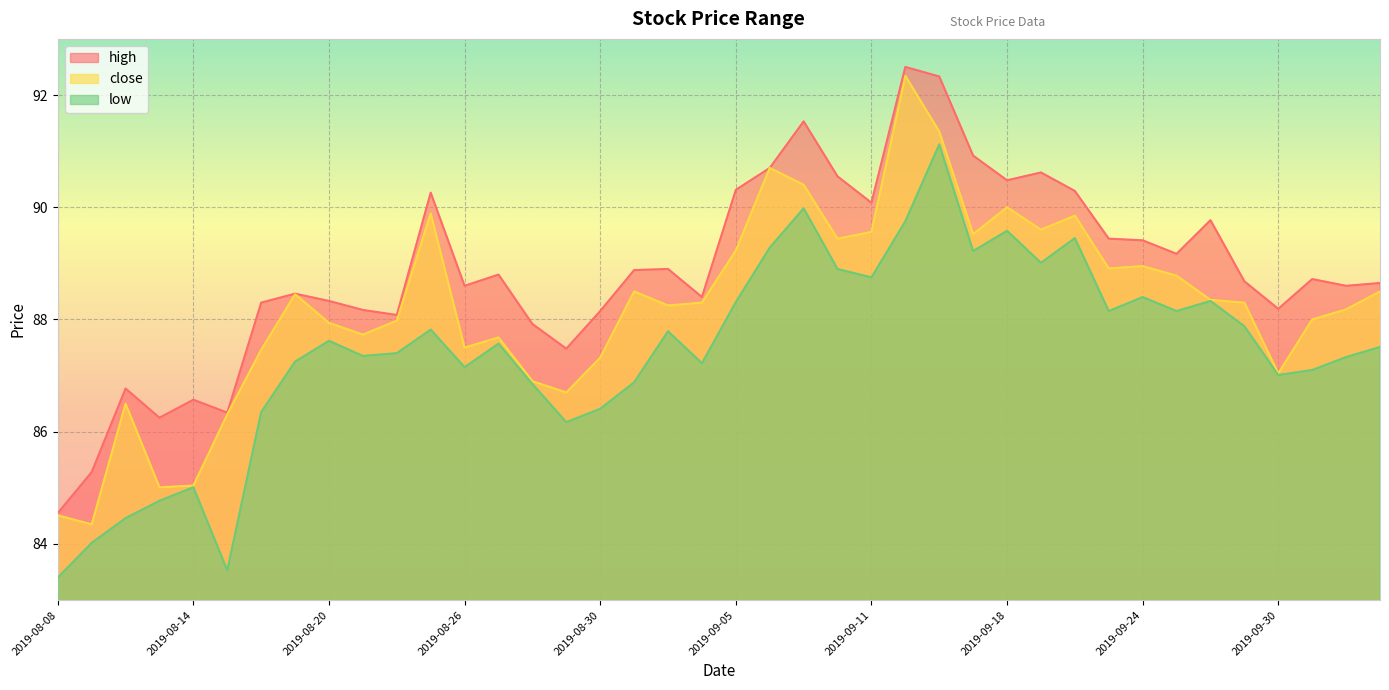

The close series shows 85.0 at 2019-08-14. True or false?

True